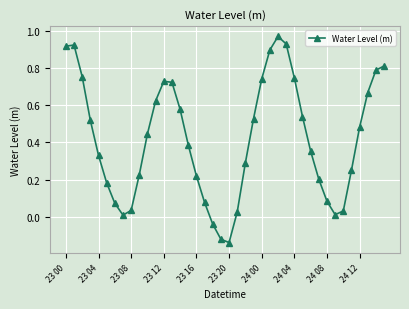

What is the sum of all values?

16.8